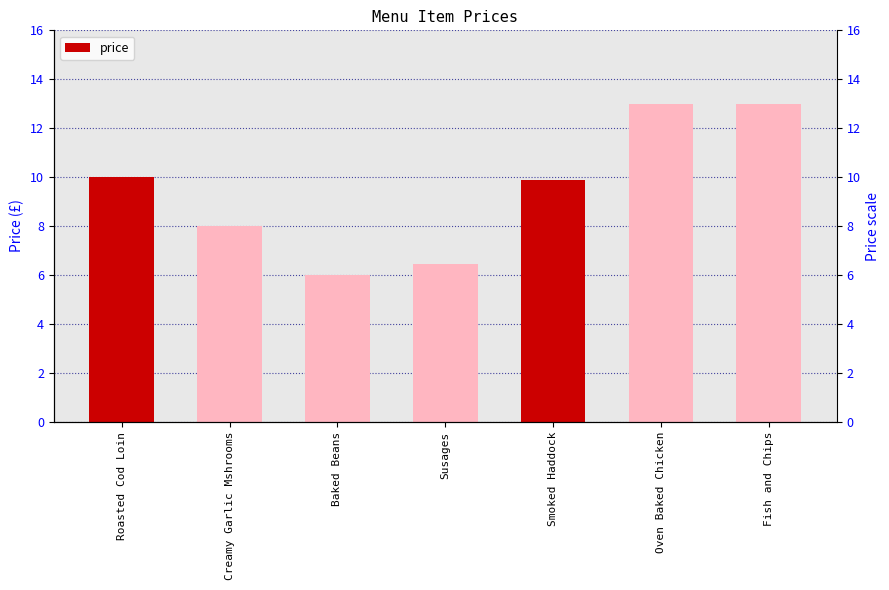

What is the average value?

9.5